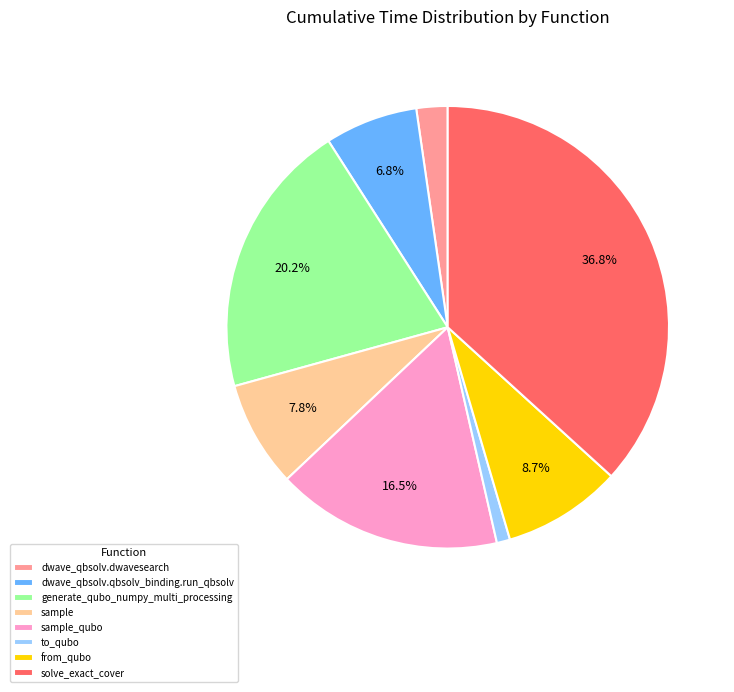

The sample slice represents 16% of the pie. True or false?

False